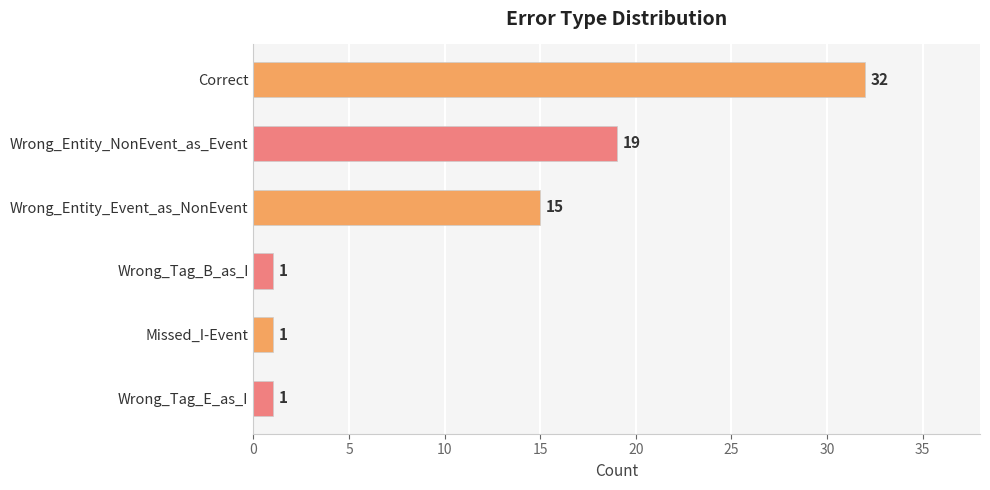

What is the sum of all values?

69